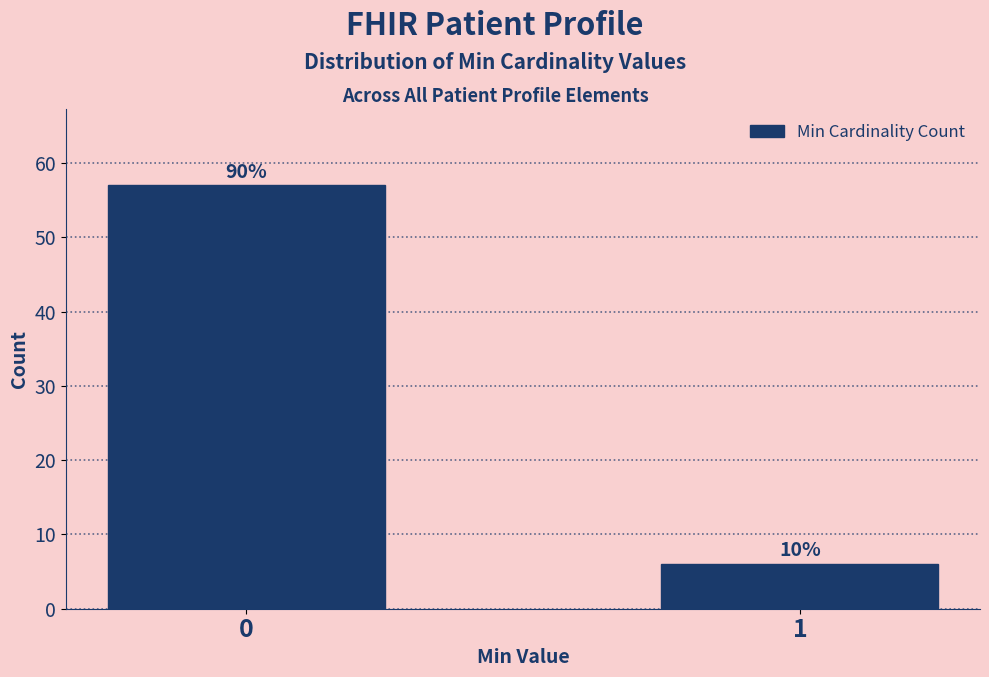

Does the chart contain any negative values?

No